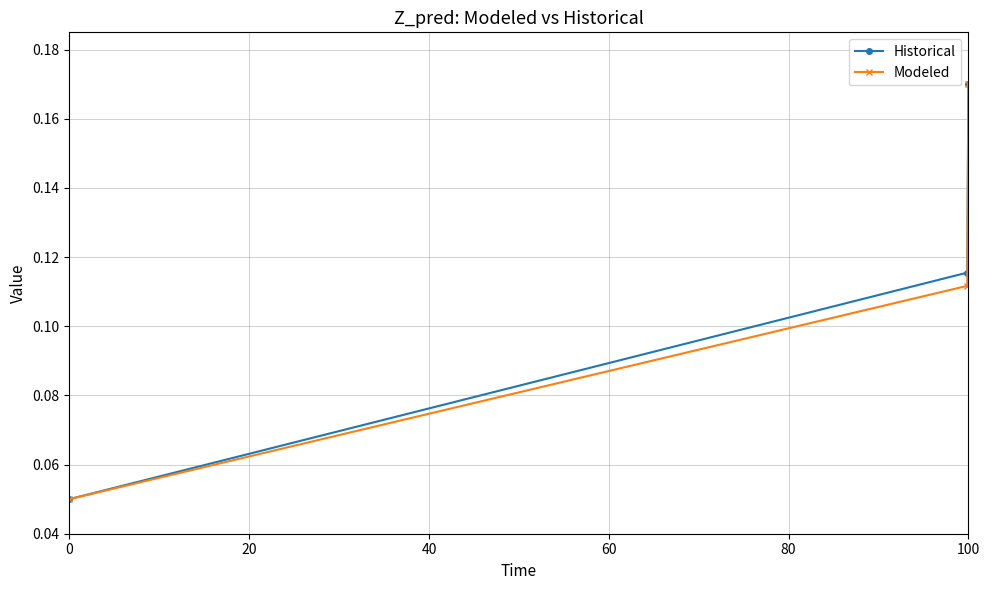

Which series has the largest total across all categories?

Historical